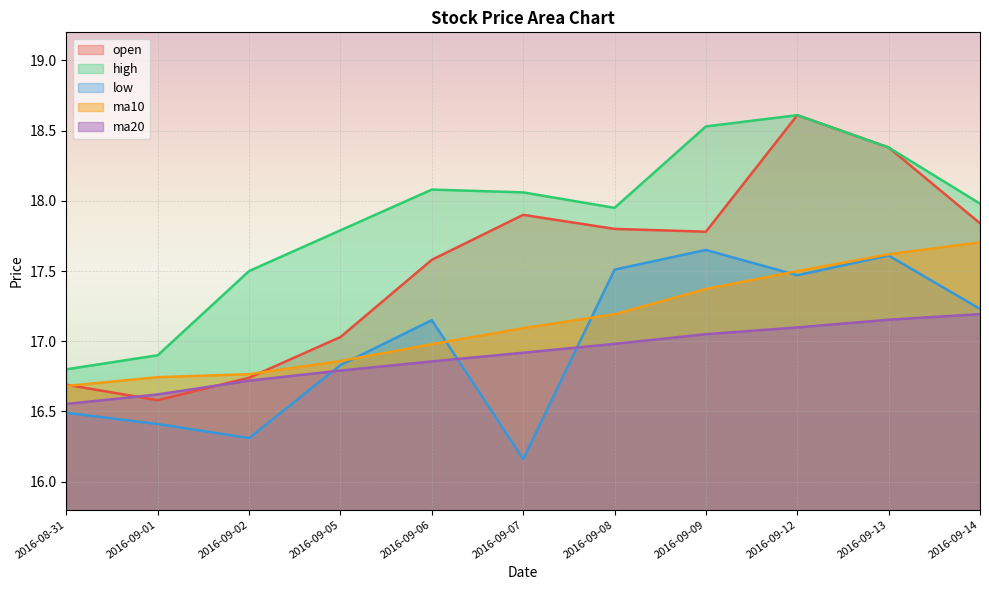

At which label is ma20 closest to 16?

2016-08-31